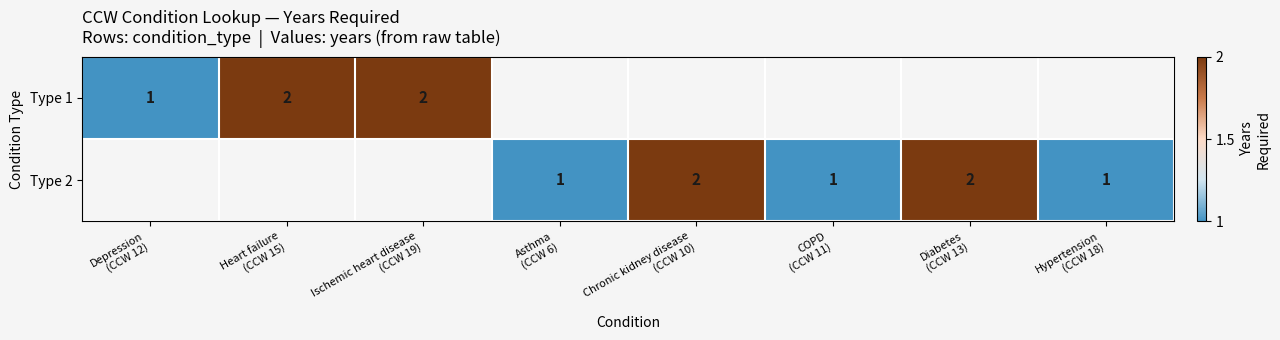

What is the minimum value for Type 1?

1.0